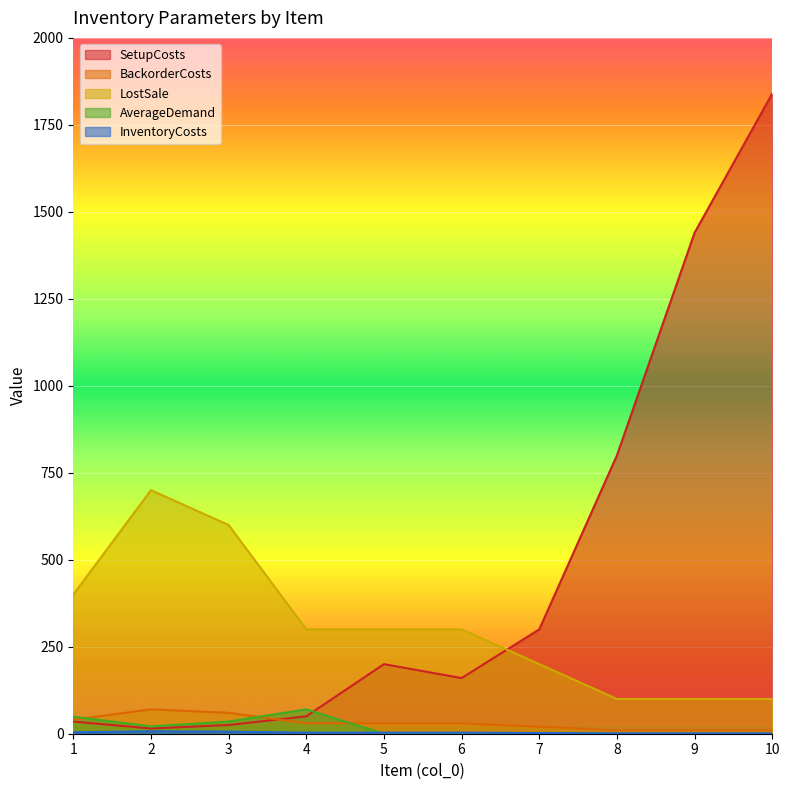

Which series has the largest total across all categories?

SetupCosts